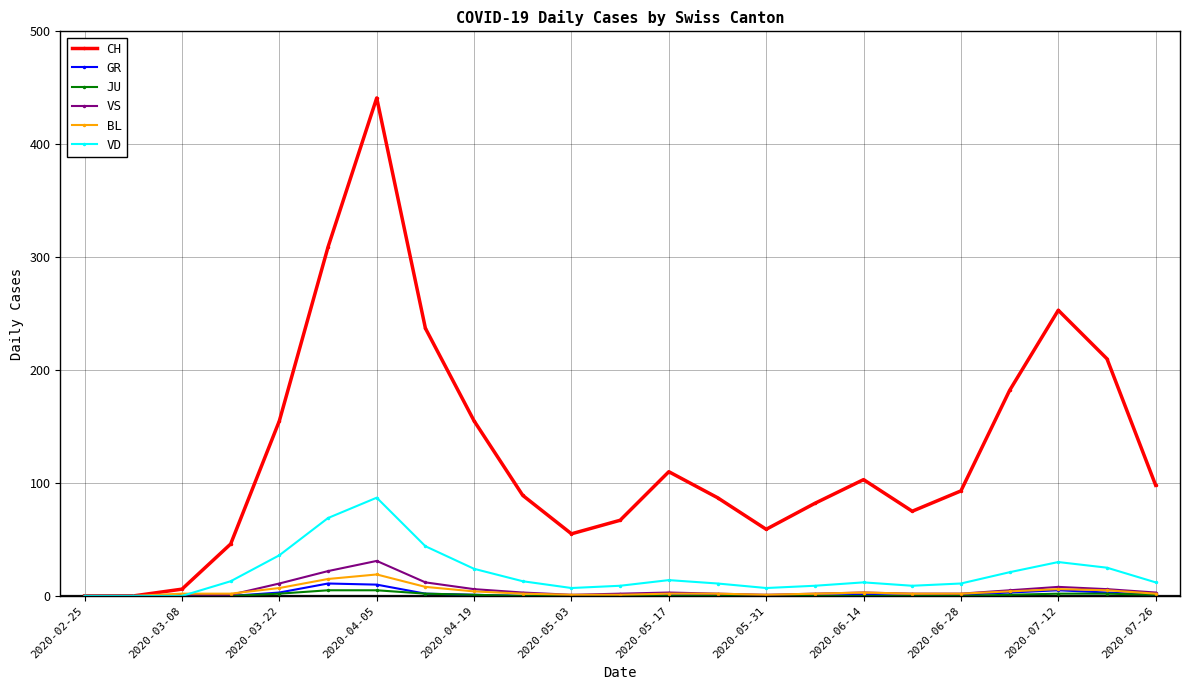

True or false: GR has more than 0 interior local peaks.

True